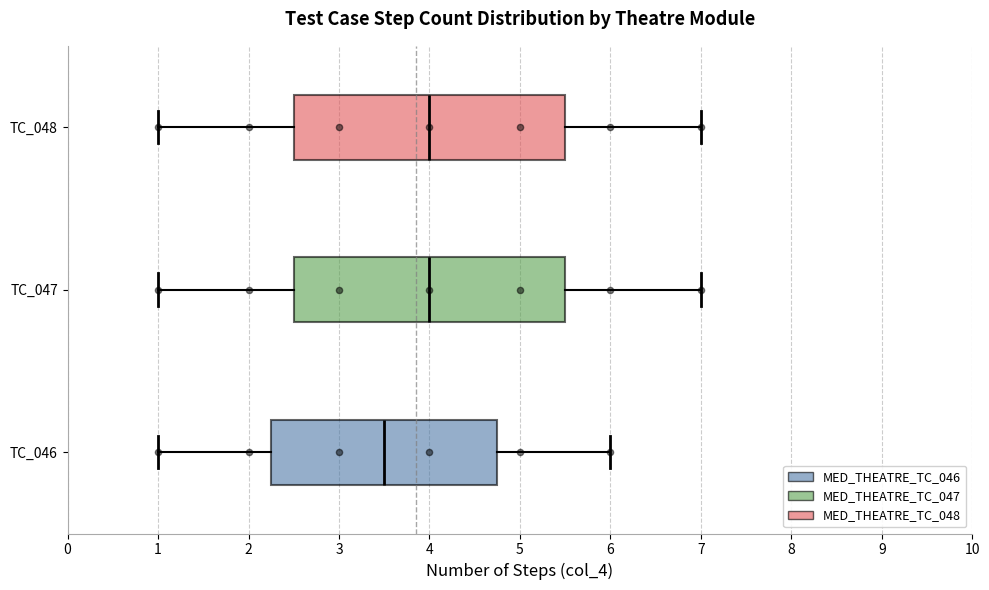

Reading bottom to top, read every box against the x-axis: the position of its median line, the range the box covers, and the ends of its whiskers. The values are not printed on the chart, so give them approximately, as read against the axis.

TC_046: median 3.5, box 2.3 to 4.8, whiskers 1.0 to 6.0
TC_047: median 4.0, box 2.5 to 5.5, whiskers 1.0 to 7.0
TC_048: median 4.0, box 2.5 to 5.5, whiskers 1.0 to 7.0